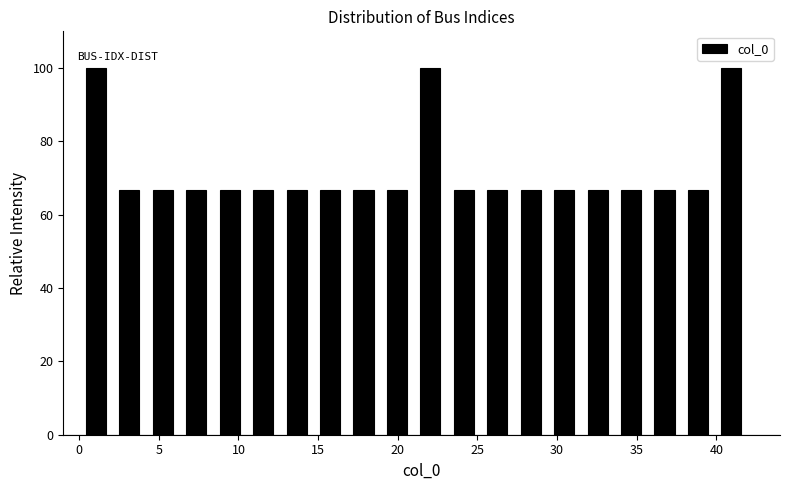

What is the height of the bar covering 33.6 to 35.7 on the x-axis? Neither the bar edges nor the heights are printed on the chart, so give them approximately, as read against the axes.

66